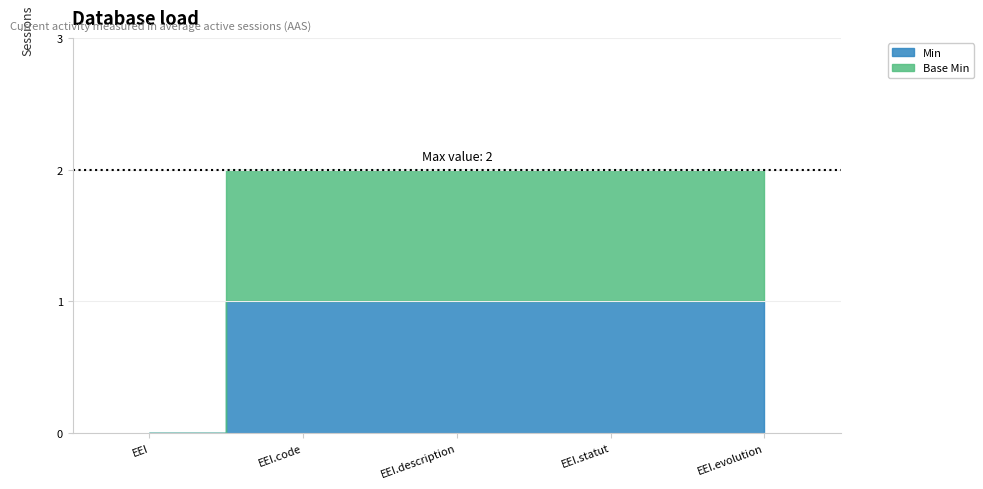

Does the chart have visible grid lines?

Yes